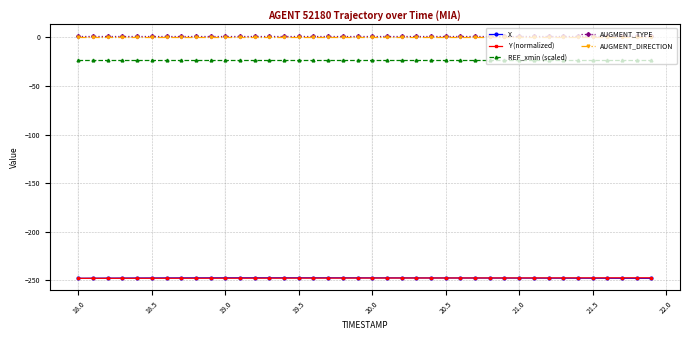

True or false: AUGMENT_TYPE and REF_xmin (scaled) cross at least once.

False